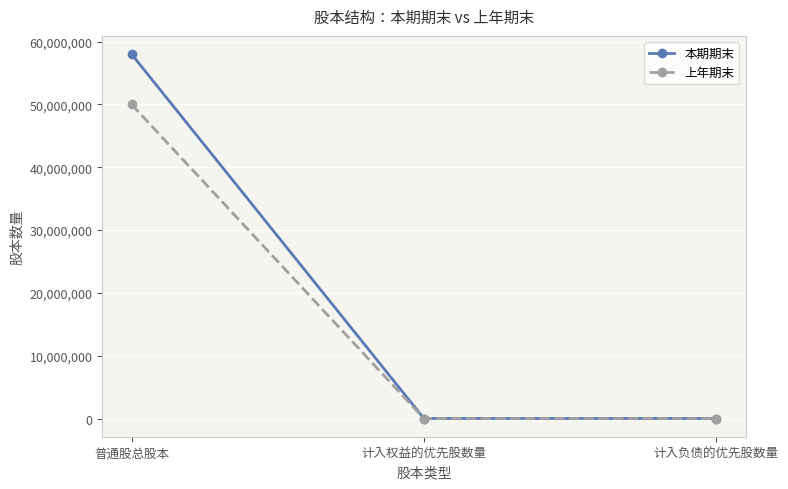

What is the difference between the maximum and minimum values in the 本期期末 series?

58004355